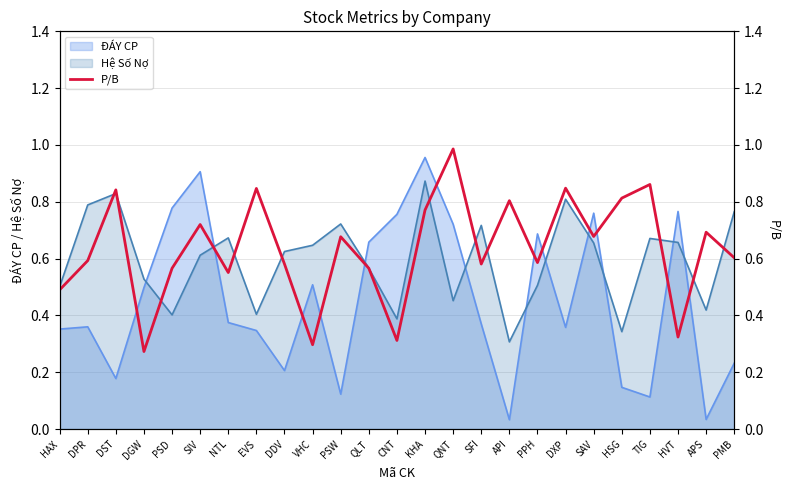

Is the value of Hệ Số Nợ at APS greater than the value of ĐÁY CP at QNT?

No